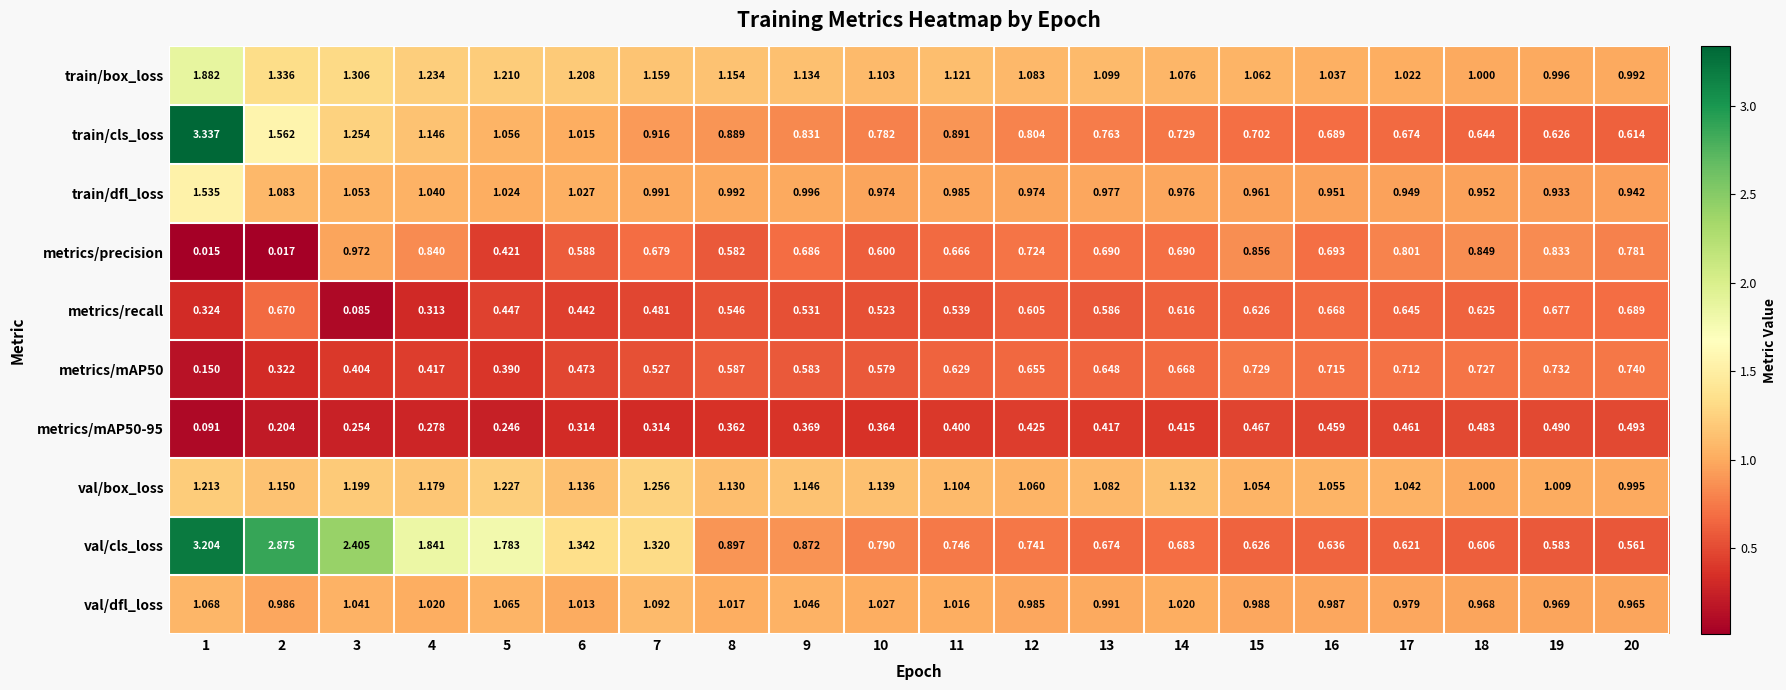

Which series has the largest total across all categories?

val/cls_loss